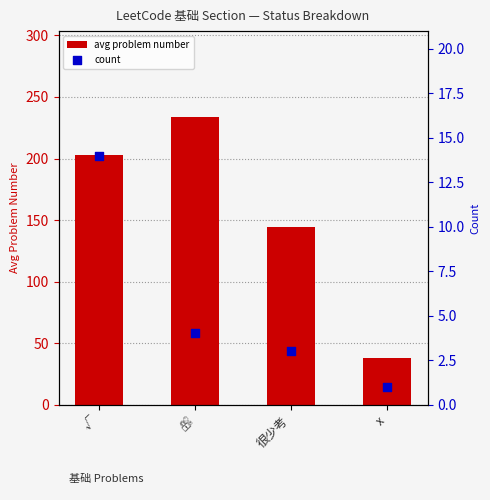

Which series has the widest spread of Y values?

avg problem number